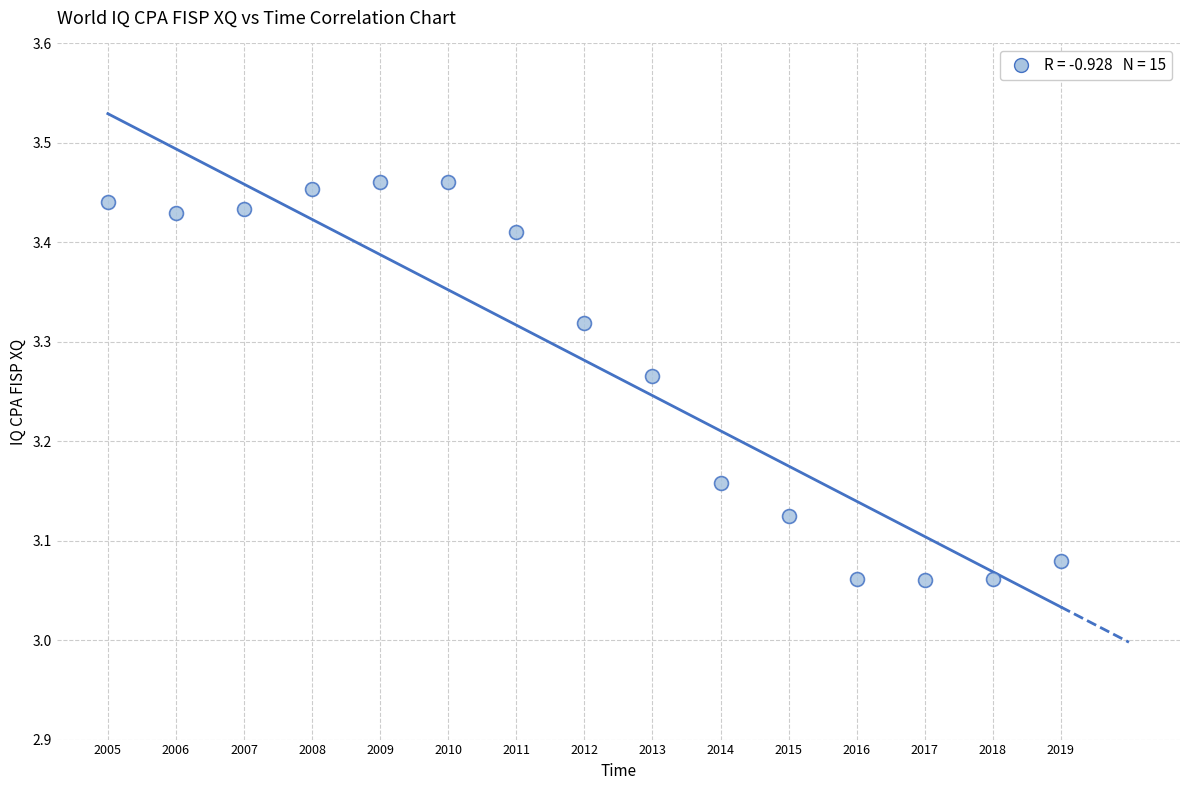

What is the range of X values (max minus min)?

14.0